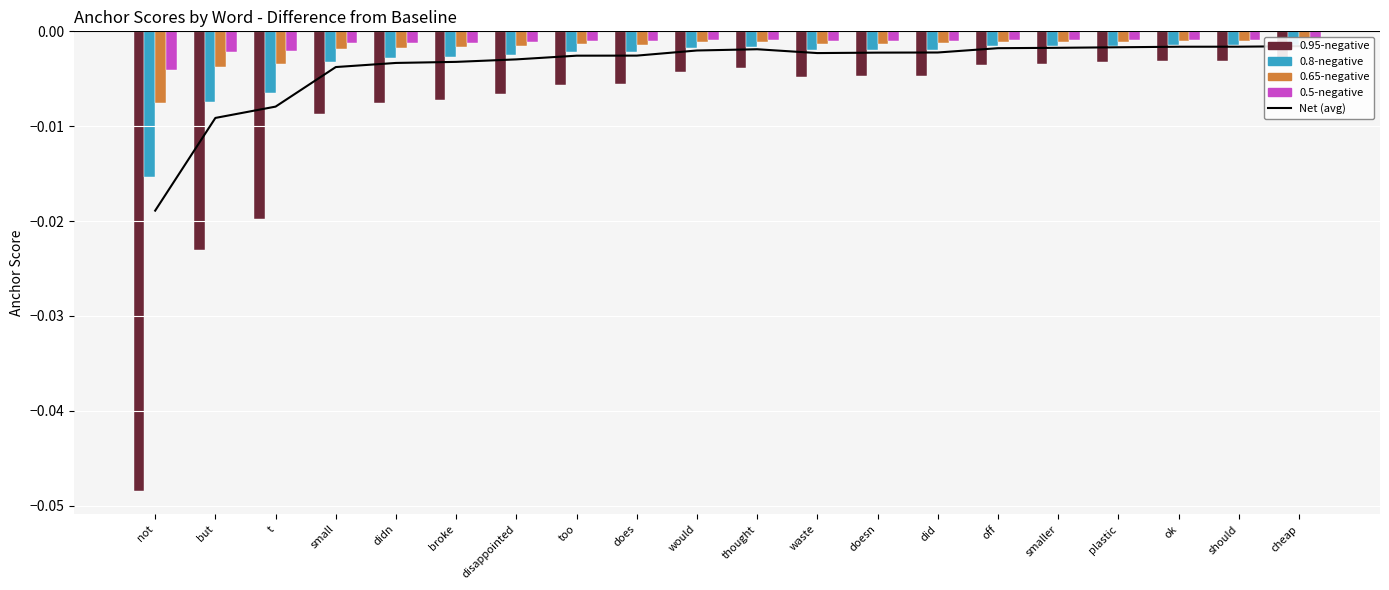

The value of 0.95-negative at small is -0.0. True or false?

True